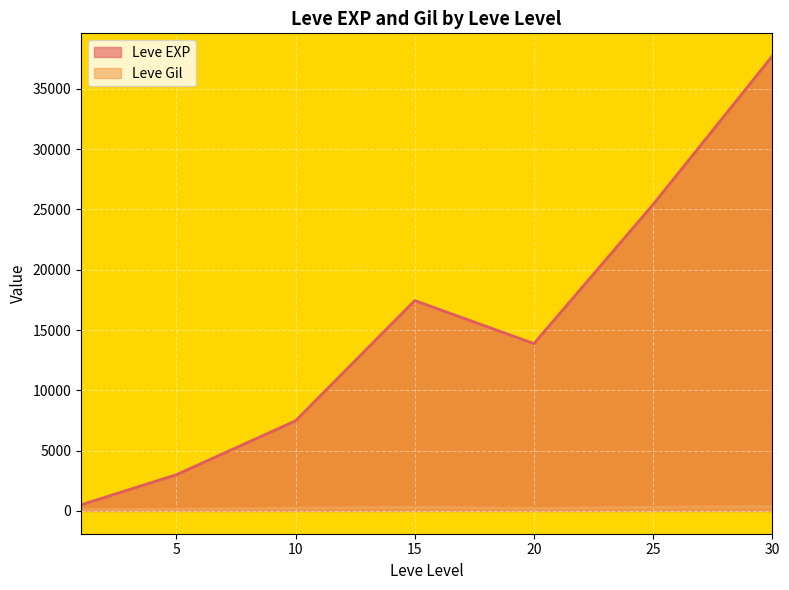

Which series has the largest range (max minus min)?

Leve EXP